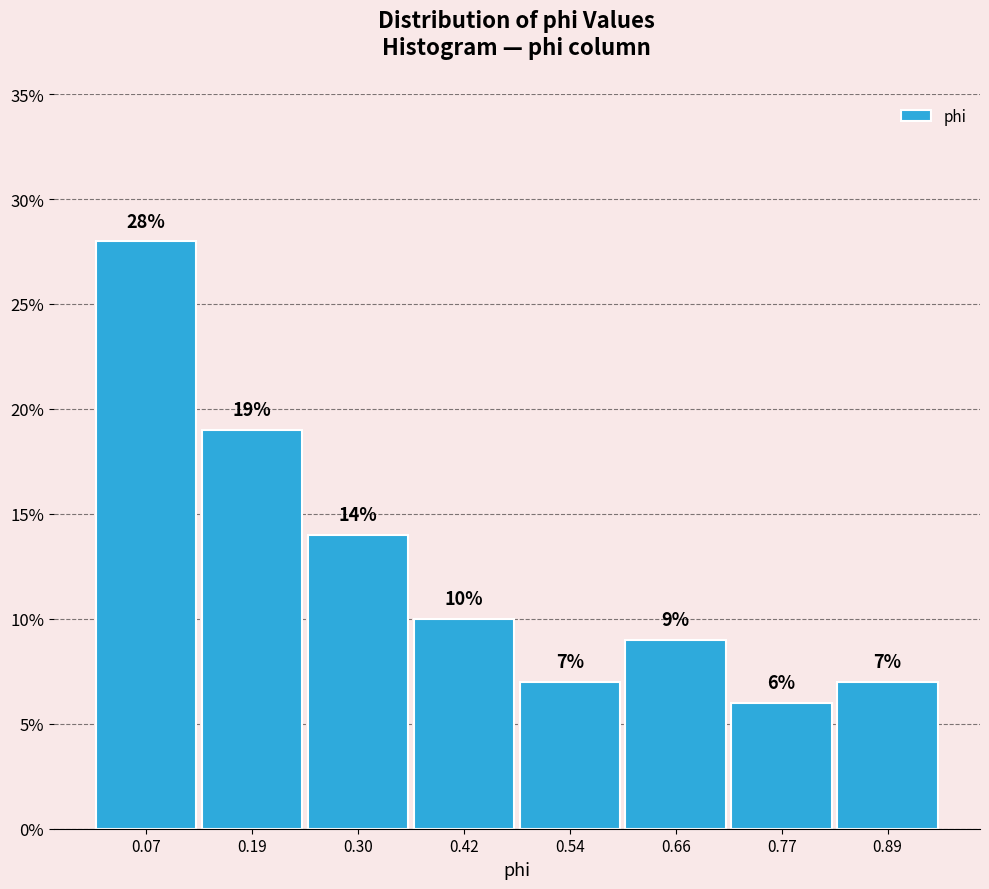

Over which range of the x-axis is the bar tallest?

0.02 to 0.12